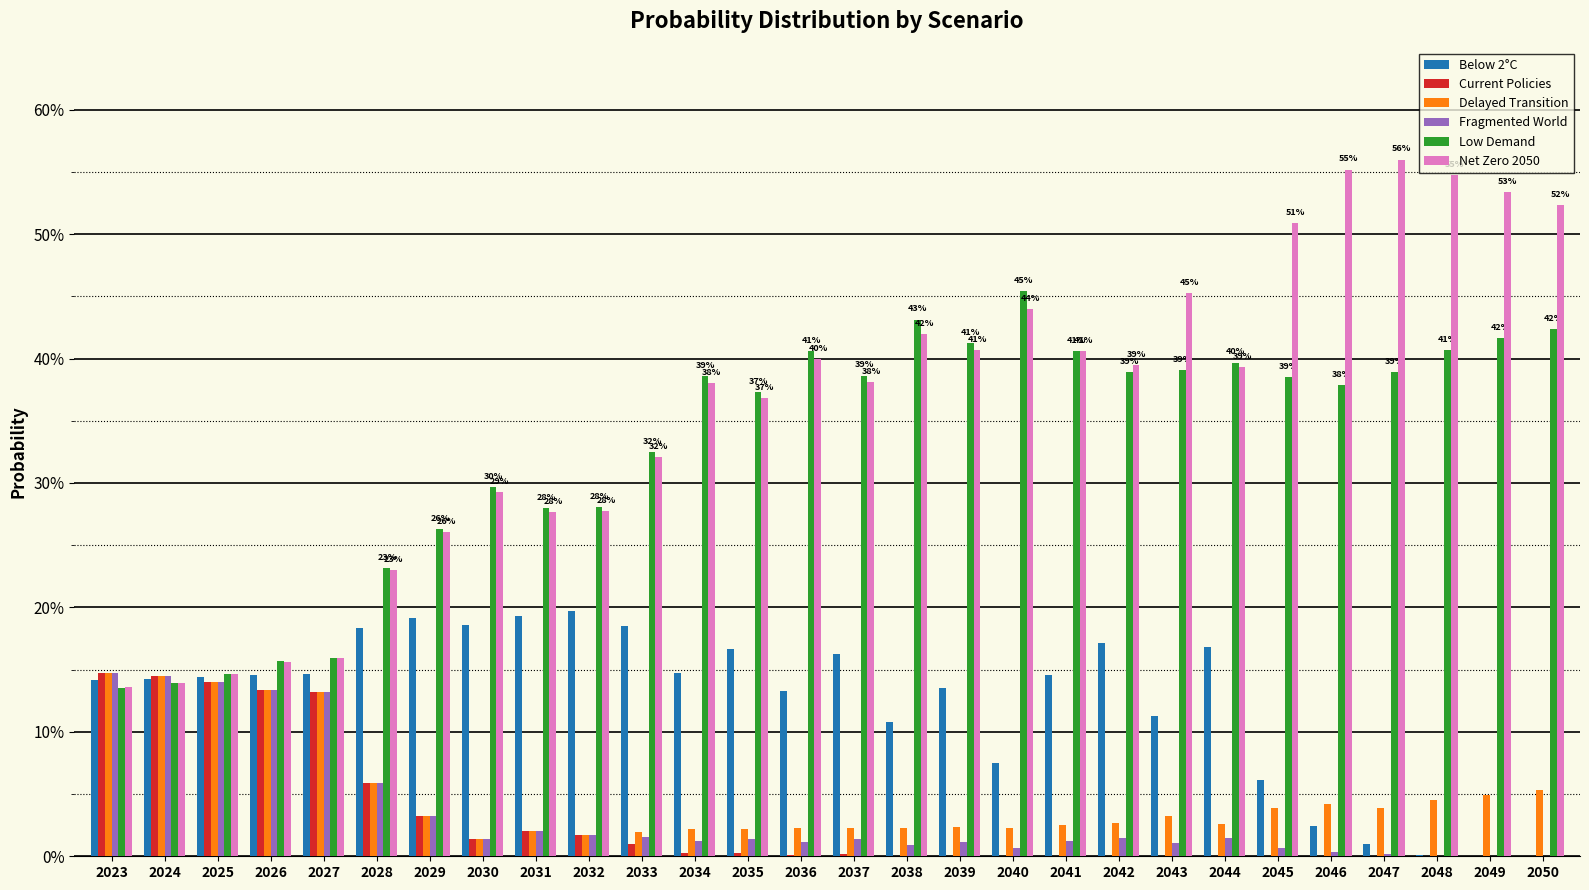

What is the difference between the maximum and minimum values in the Current Policies series?

0.1